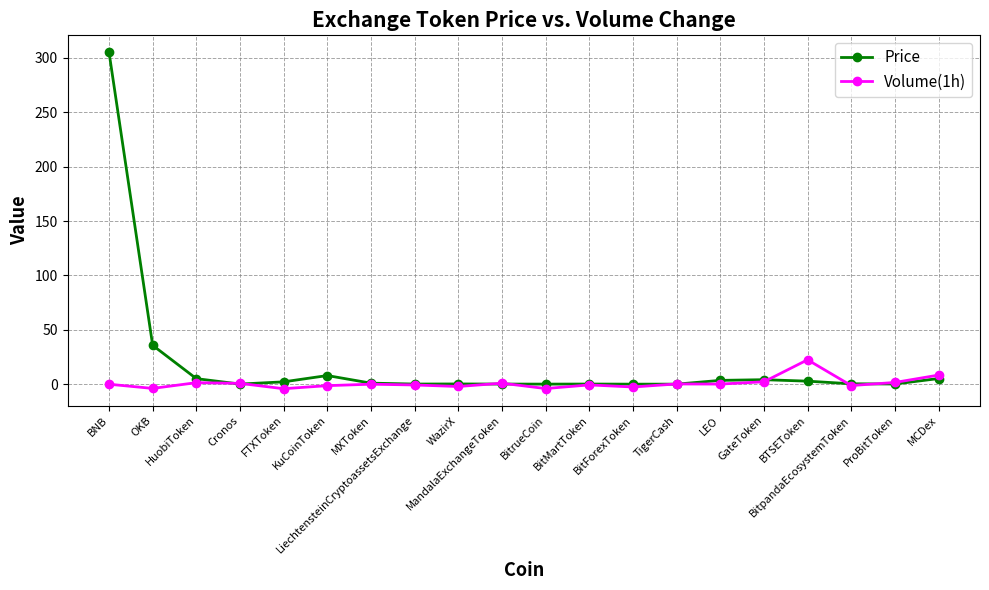

True or false: Price has more than 1 points higher than both neighbors.

True